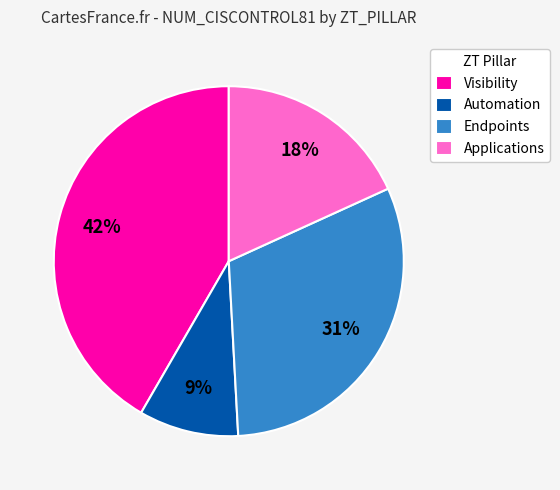

Count the number of slices in the pie.

4